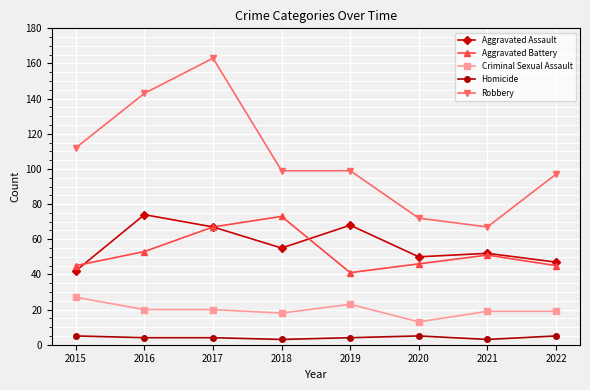

Is the value of Aggravated Battery at 2015 greater than the value of Robbery at 2022?

No